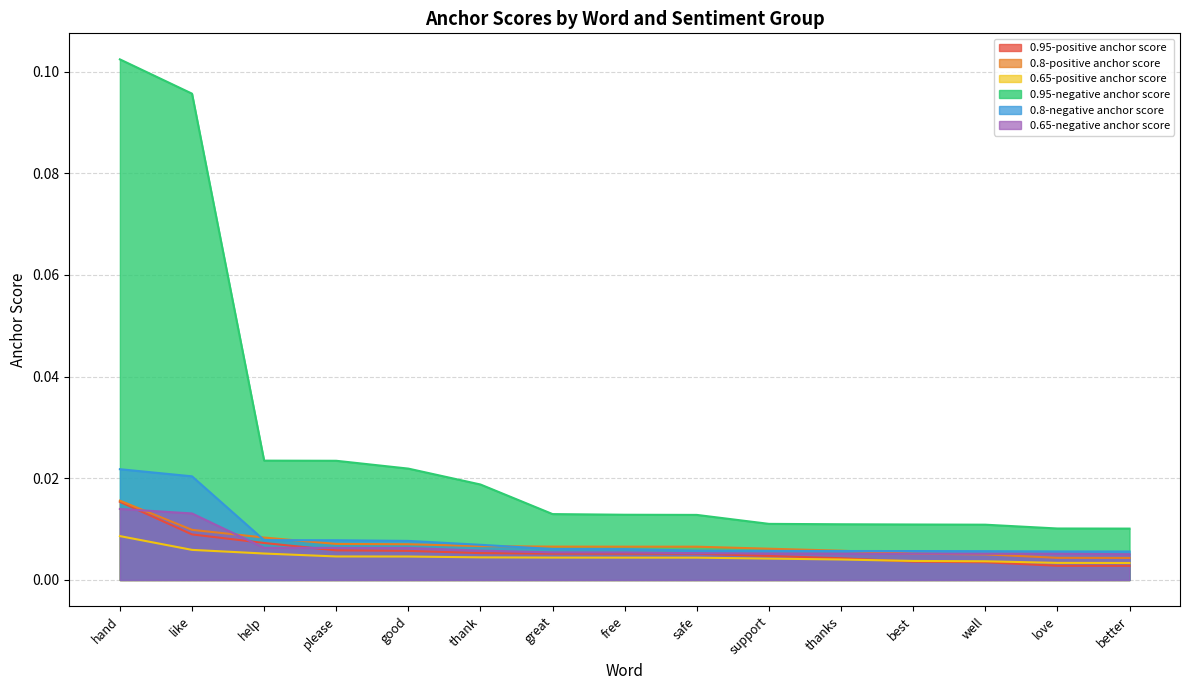

Reading left to right, extract all data points from this chart.

0.95-positive anchor score: hand=0.0	like=0.0	help=0.0	please=0.0	good=0.0	thank=0.0	great=0.0	free=0.0	safe=0.0	support=0.0	thanks=0.0	best=0.0	well=0.0	love=0.0	better=0.0
0.8-positive anchor score: hand=0.0	like=0.0	help=0.0	please=0.0	good=0.0	thank=0.0	great=0.0	free=0.0	safe=0.0	support=0.0	thanks=0.0	best=0.0	well=0.0	love=0.0	better=0.0
0.65-positive anchor score: hand=0.0	like=0.0	help=0.0	please=0.0	good=0.0	thank=0.0	great=0.0	free=0.0	safe=0.0	support=0.0	thanks=0.0	best=0.0	well=0.0	love=0.0	better=0.0
0.95-negative anchor score: hand=0.1	like=0.1	help=0.0	please=0.0	good=0.0	thank=0.0	great=0.0	free=0.0	safe=0.0	support=0.0	thanks=0.0	best=0.0	well=0.0	love=0.0	better=0.0
0.8-negative anchor score: hand=0.0	like=0.0	help=0.0	please=0.0	good=0.0	thank=0.0	great=0.0	free=0.0	safe=0.0	support=0.0	thanks=0.0	best=0.0	well=0.0	love=0.0	better=0.0
0.65-negative anchor score: hand=0.0	like=0.0	help=0.0	please=0.0	good=0.0	thank=0.0	great=0.0	free=0.0	safe=0.0	support=0.0	thanks=0.0	best=0.0	well=0.0	love=0.0	better=0.0